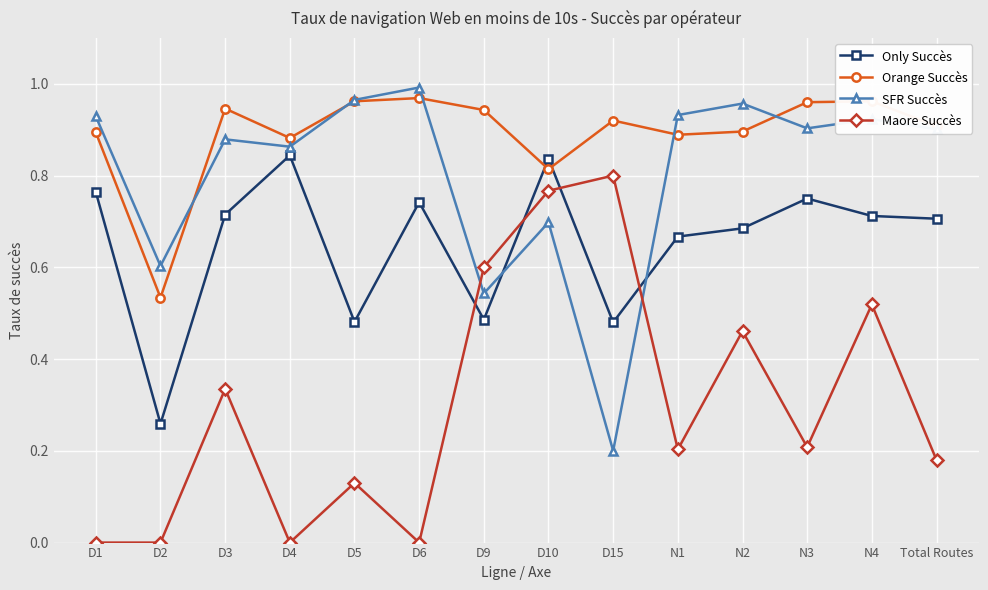

At which category does the chart reach its peak across all series?

D6